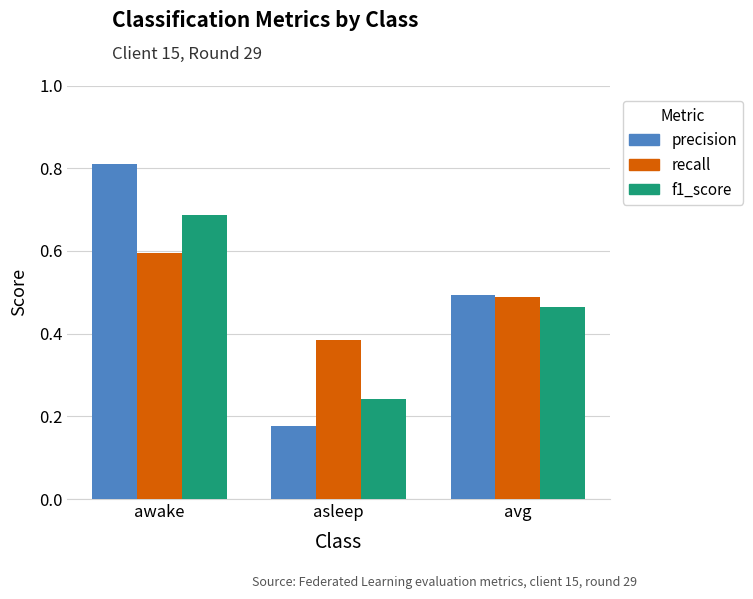

How many groups of bars are there?

3